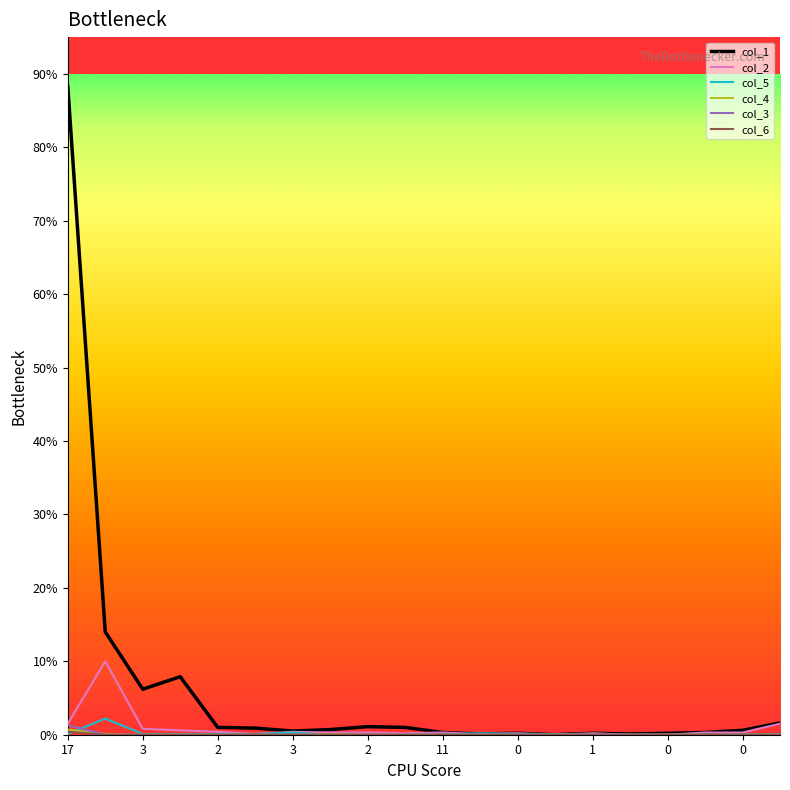

True or false: col_3 and col_5 intersect in this chart.

True